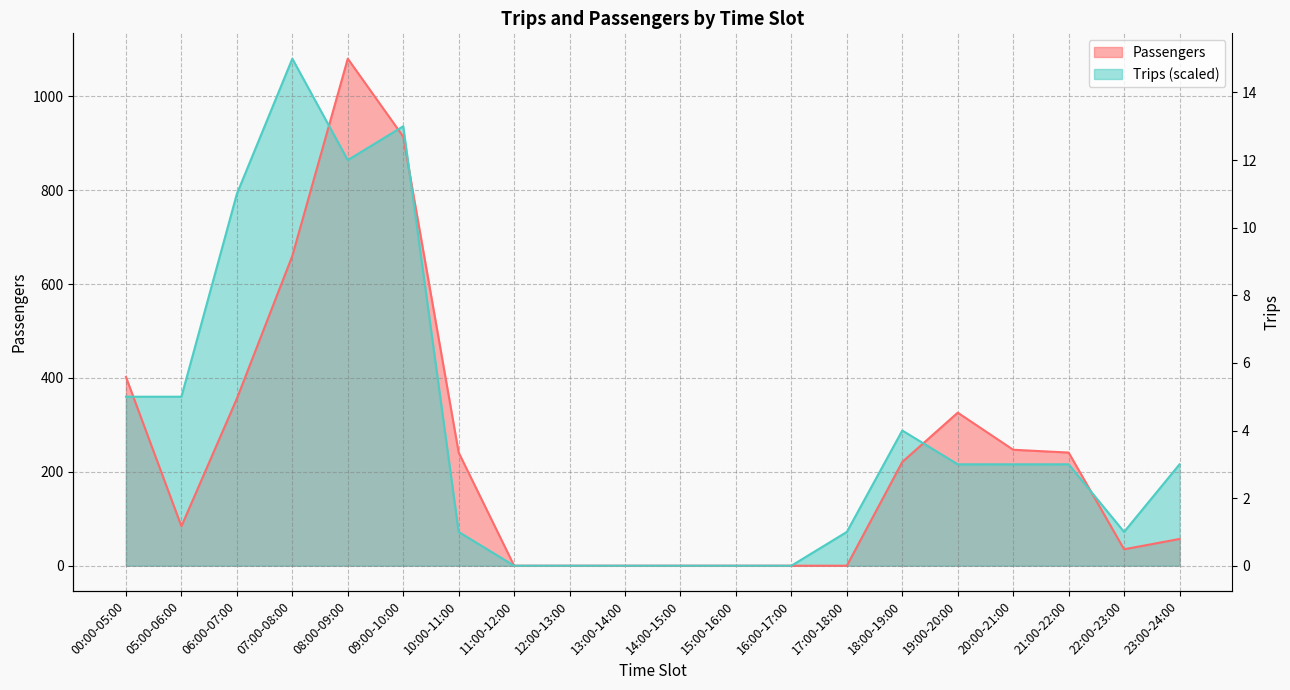

The Passengers series shows 57 at 23:00-24:00. True or false?

True